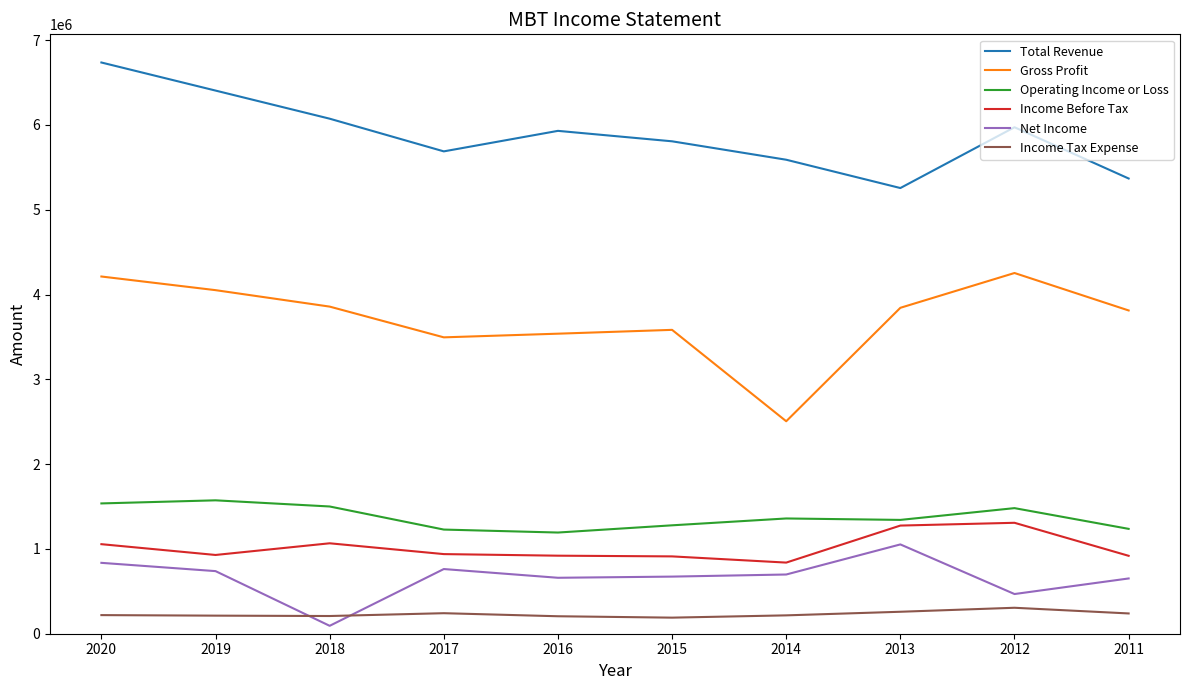

What is the highest value of the Gross Profit series?

4253600